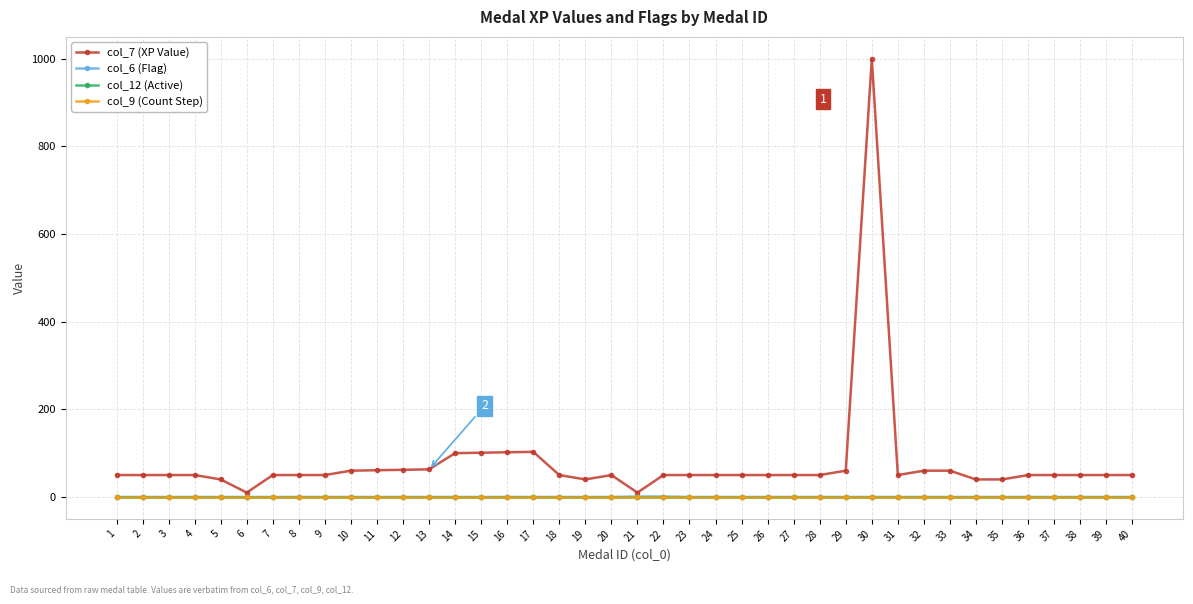

Is this an area chart (filled region under the line)?

No